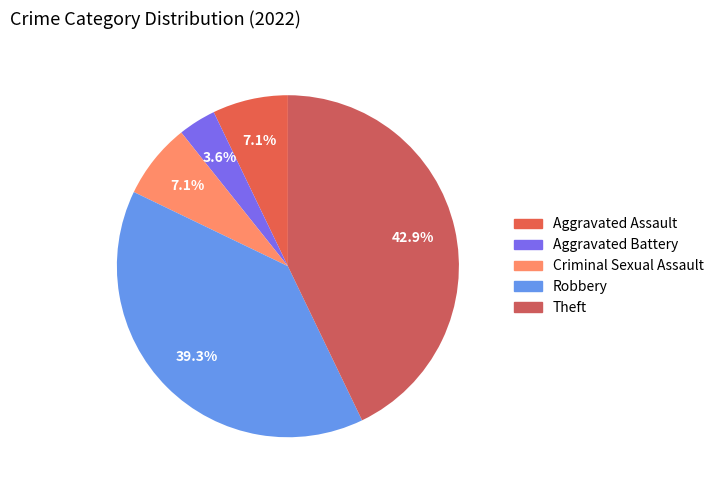

How many segments does this pie chart have?

5